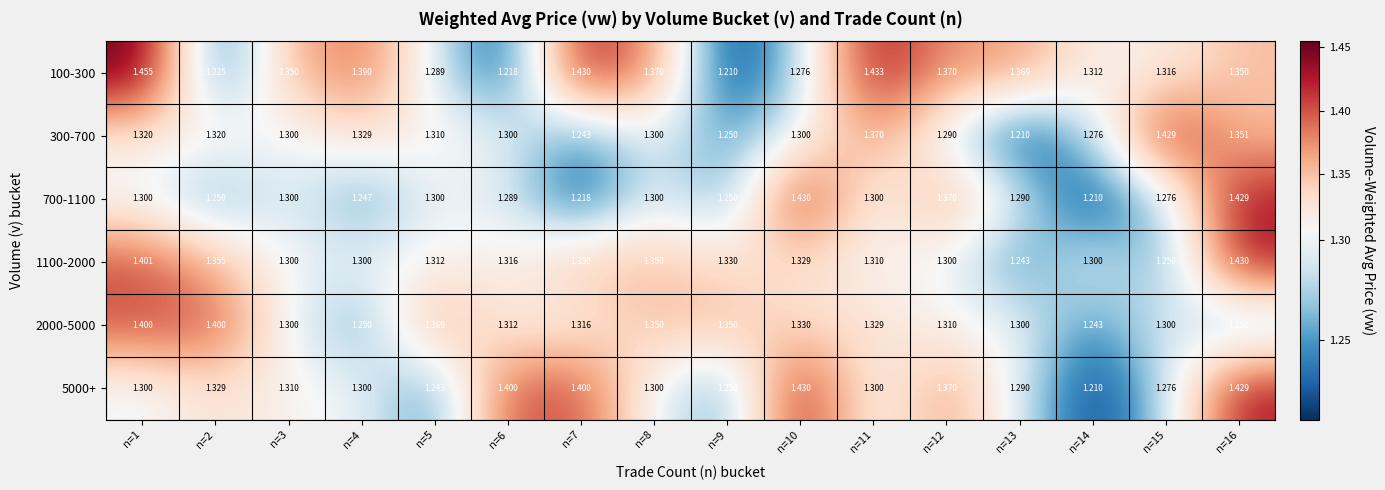

Between n=6 and n=9, which series saw the biggest shift?

5000+